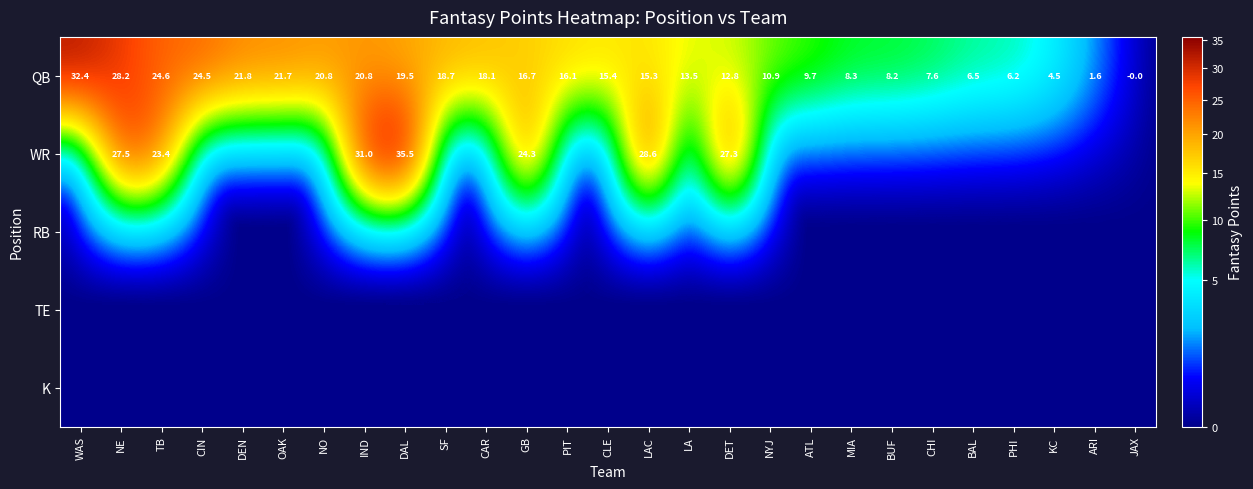

What is the difference between the highest and lowest values at GB?

24.3